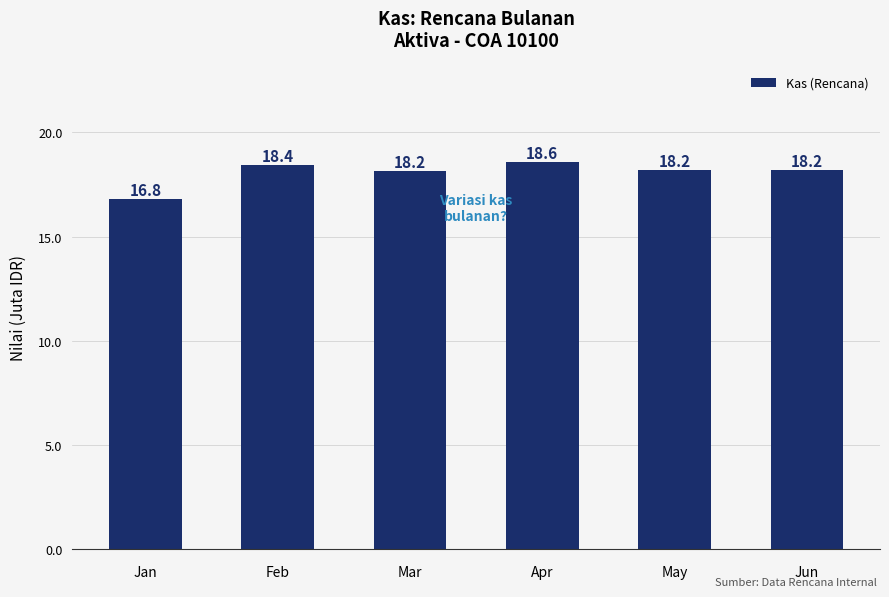

At which label is the value closest to 17?

Jan